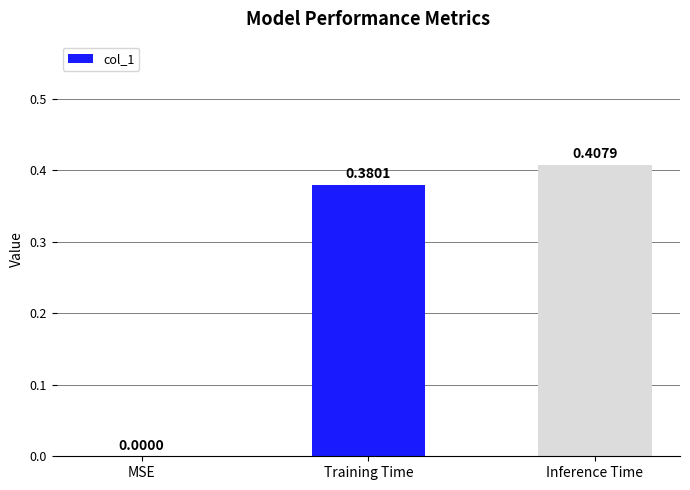

Are the bars horizontal?

No